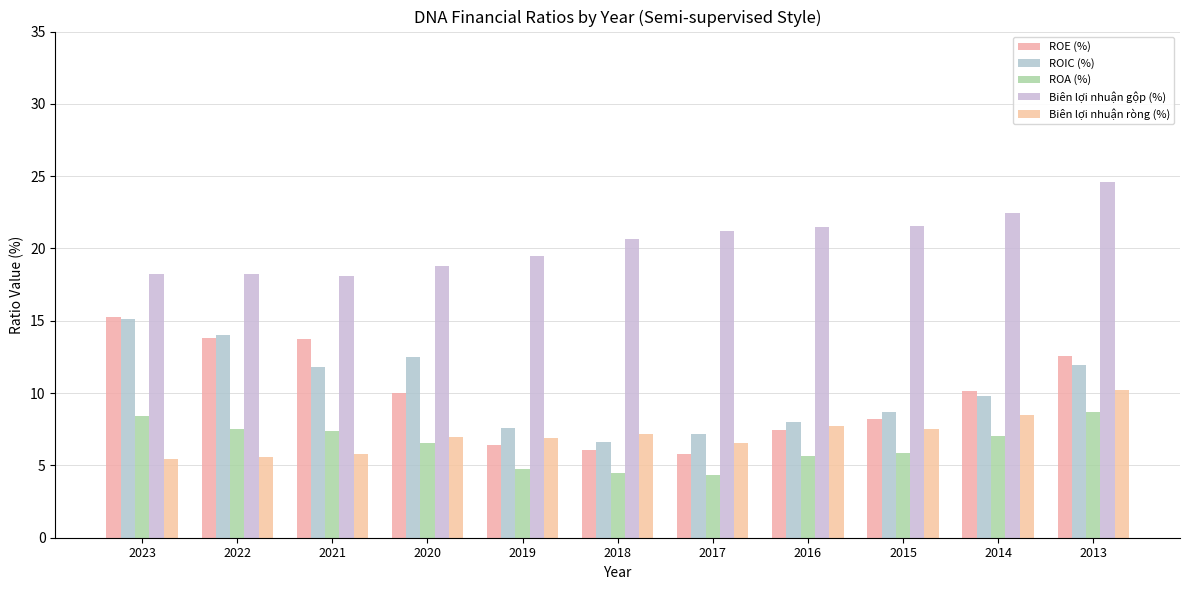

What is the value of the ROE (%) bar at the 2nd from the left?

13.8